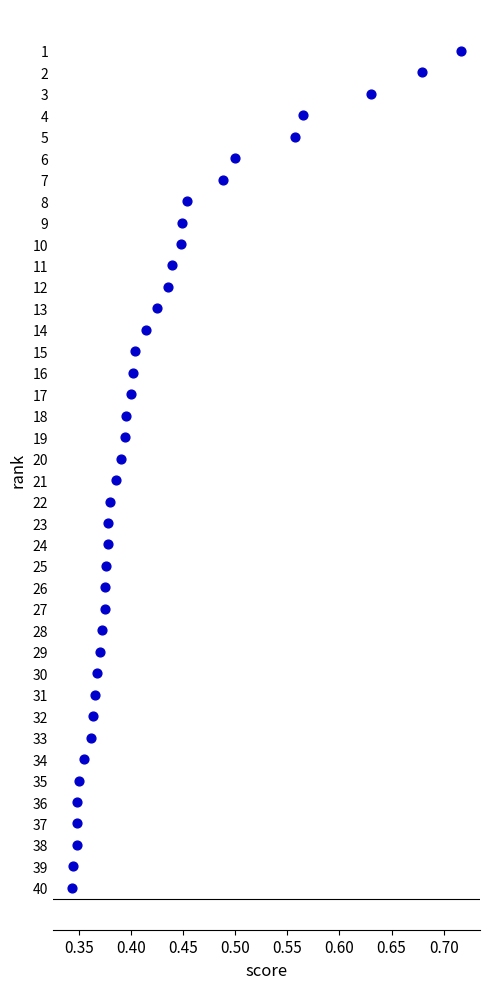

What is the range of Y values (max minus min)?

39